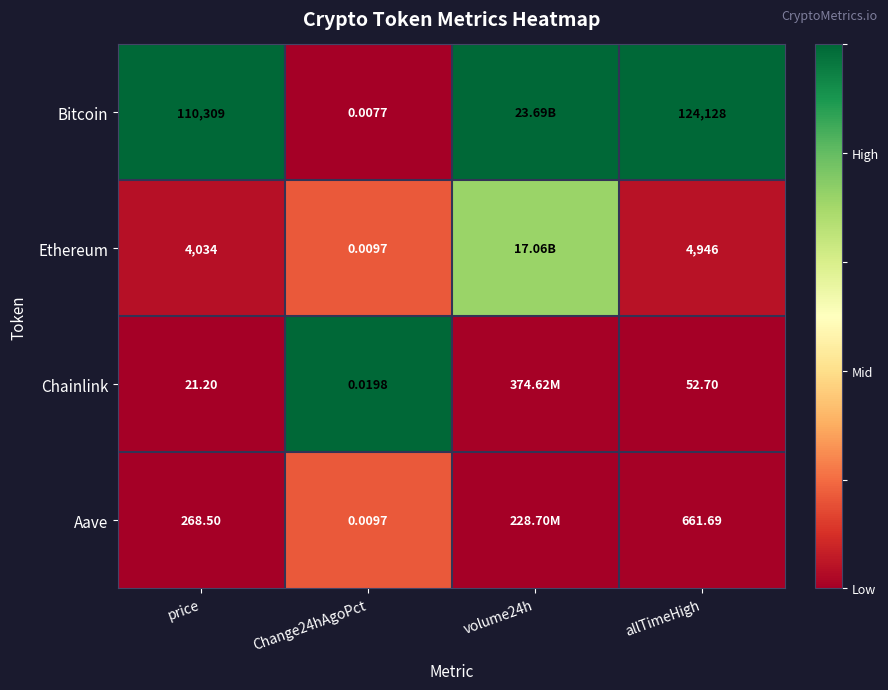

Is the value of Aave at price greater than the value of Bitcoin at allTimeHigh?

No